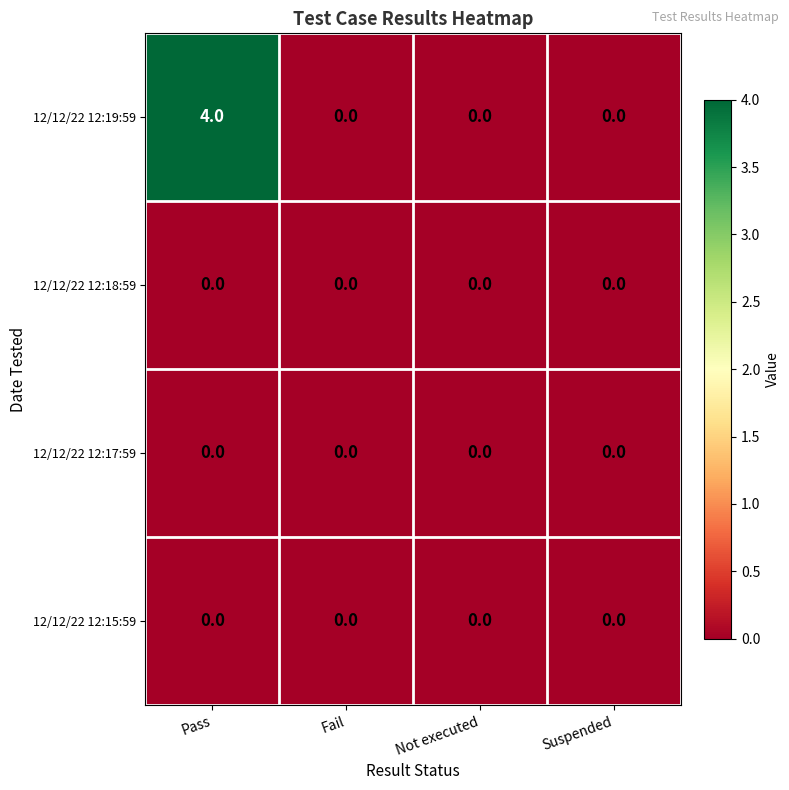

How many series are shown in this chart?

4